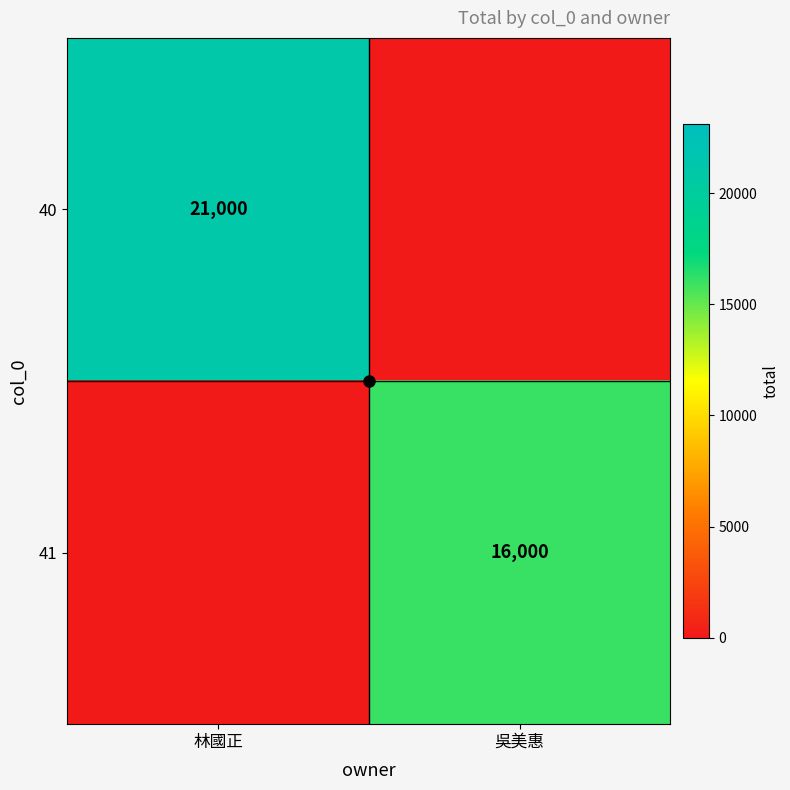

Rank the series by their average value, from highest to lowest.

40, 41